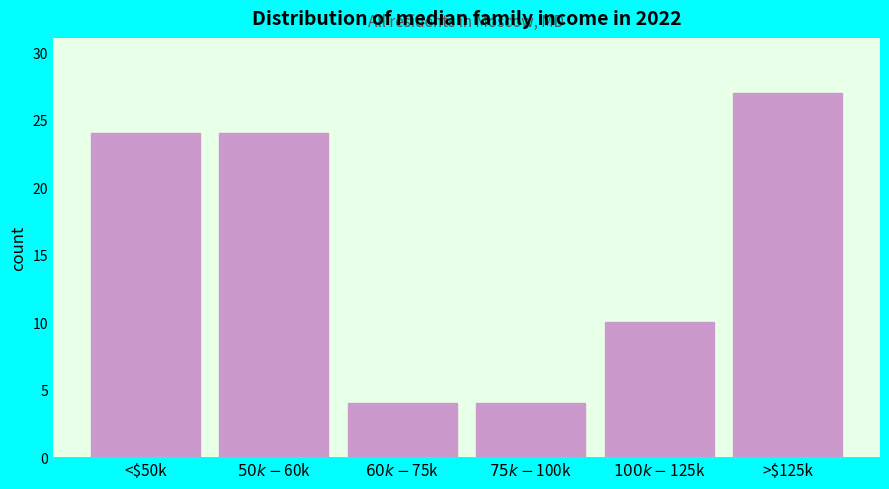

Reading left to right, what are all the values shown in this chart?

24	24	4	4	10	27